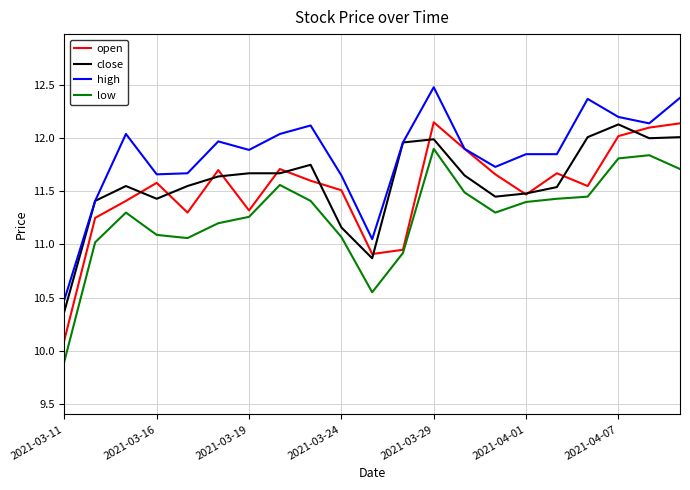

True or false: low and close cross at least once.

False